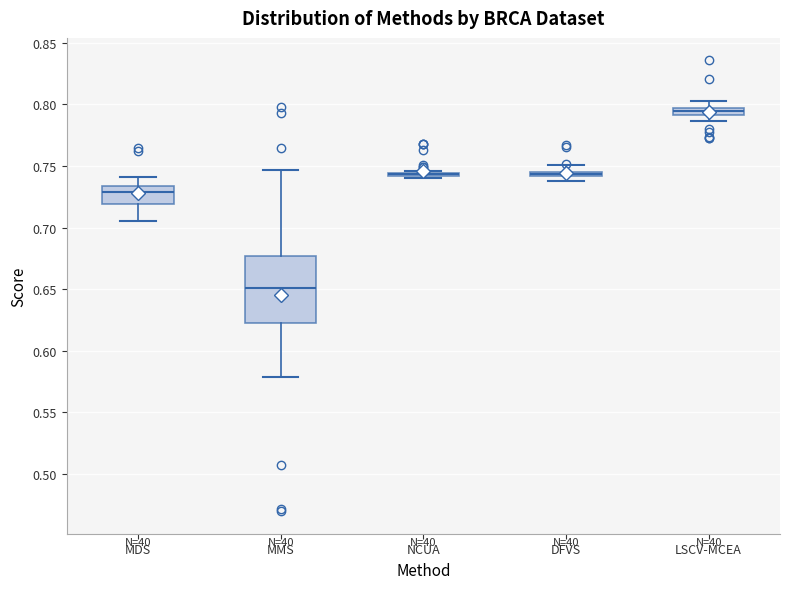

Comparing the boxes themselves (not the whiskers), which one is the tallest?

MMS